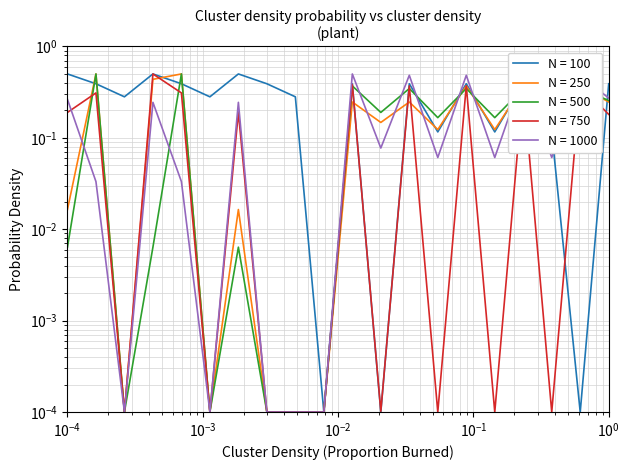

Between $\mathdefault{10^{-5}}$ and $\mathdefault{10^{-3}}$, which series saw the biggest shift?

N = 1000